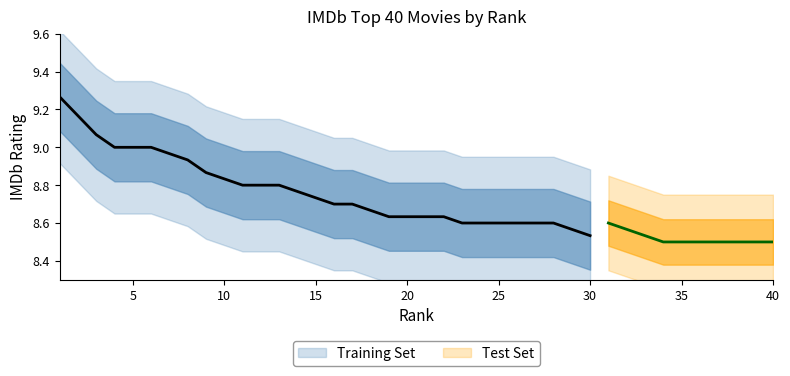

What is the maximum value shown in the chart?

9.3